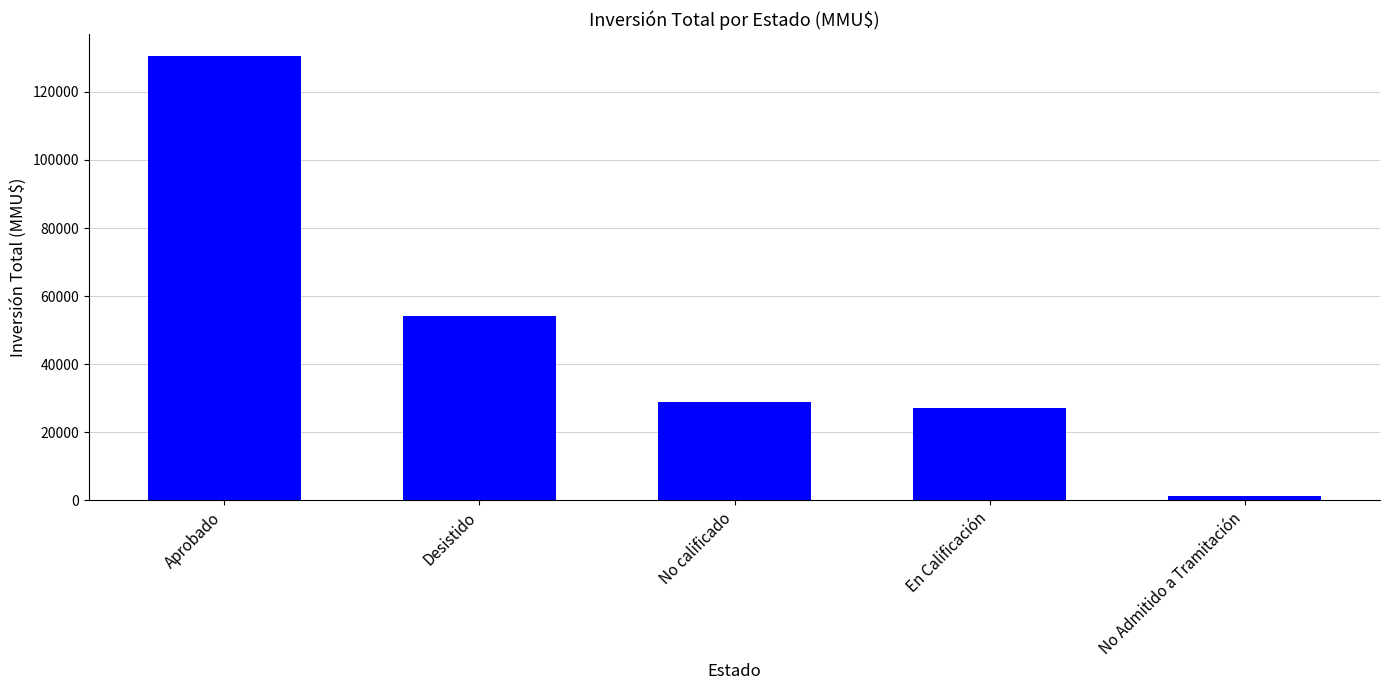

At which category does the chart reach its minimum across all series?

No Admitido a Tramitación